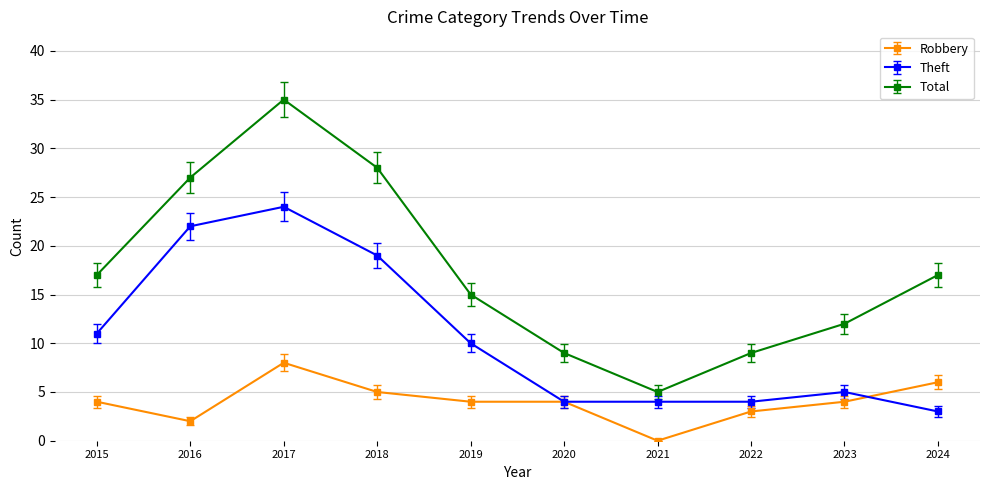

Reading right to left, transcribe all the data shown in this chart.

Robbery: 6	4	3	0	4	4	5	8	2	4
Theft: 3	5	4	4	4	10	19	24	22	11
Total: 17	12	9	5	9	15	28	35	27	17